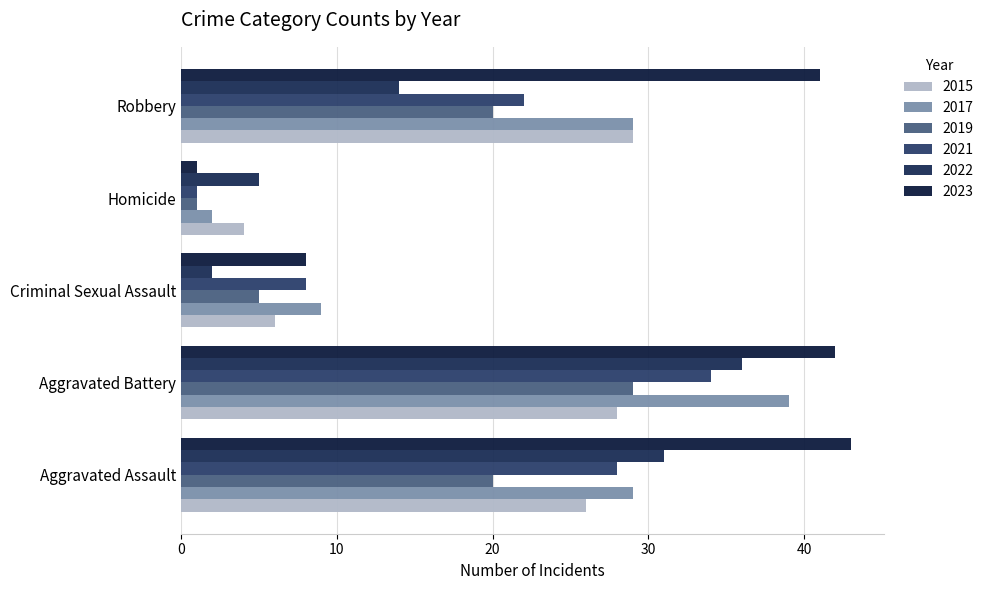

How many 2017 values are between 9 and 29?

3